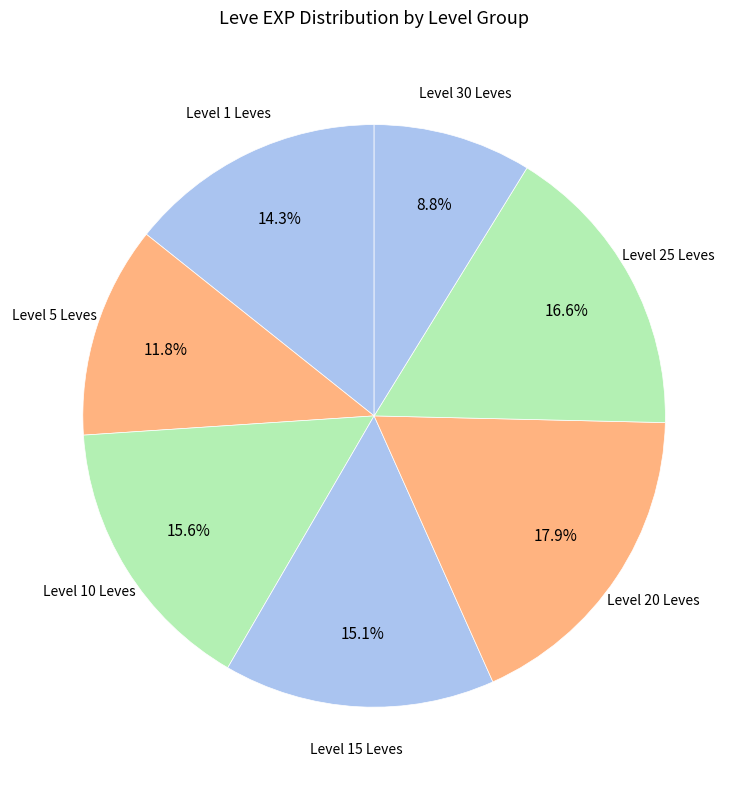

How many segments does this pie chart have?

7